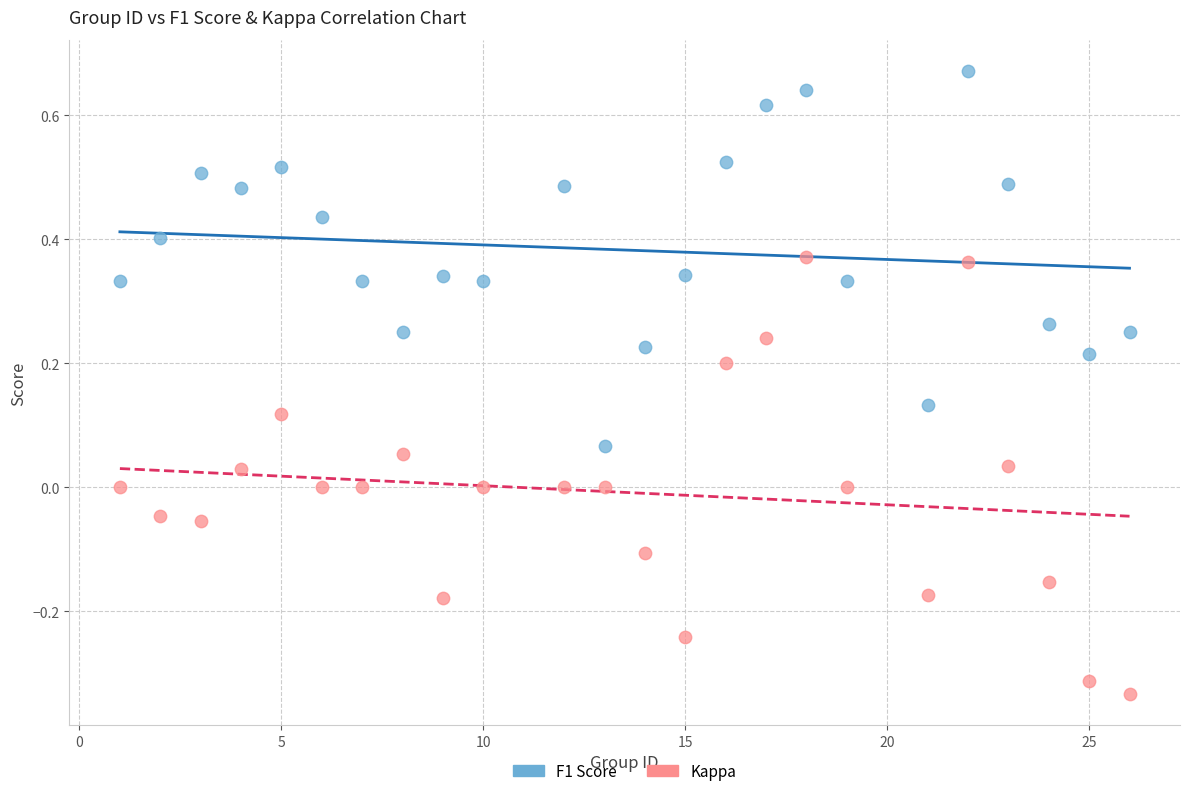

What is the X range (max minus min) for the scatter plot?

25.0